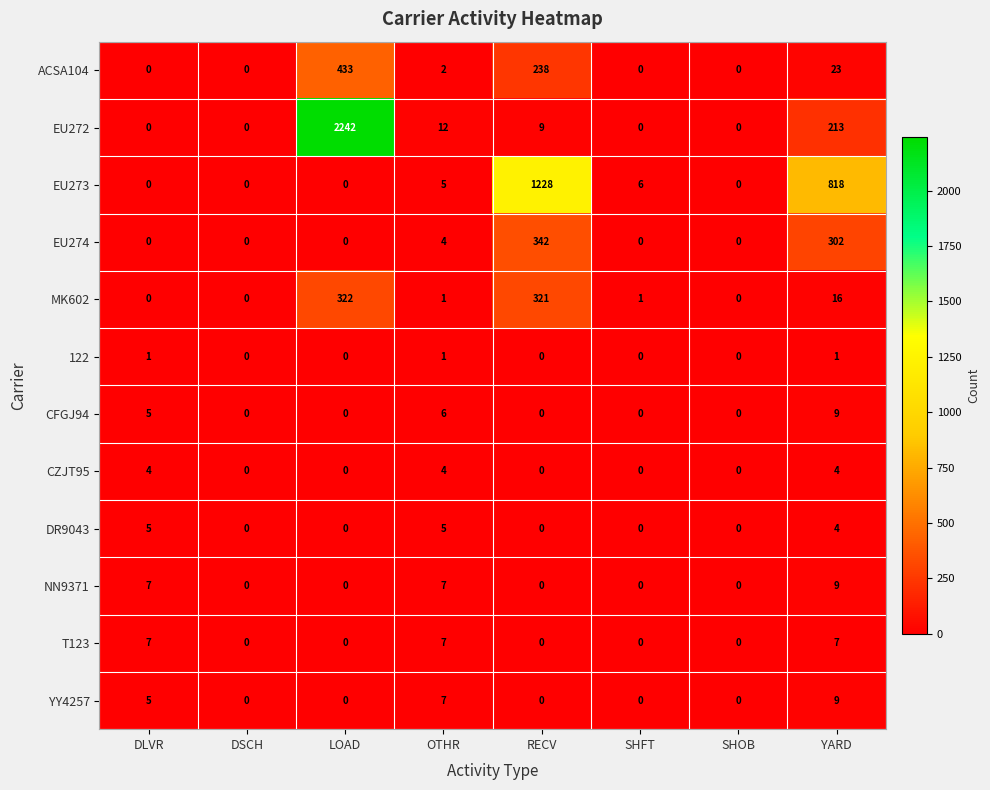

At which category is the sum across all series the highest?

LOAD